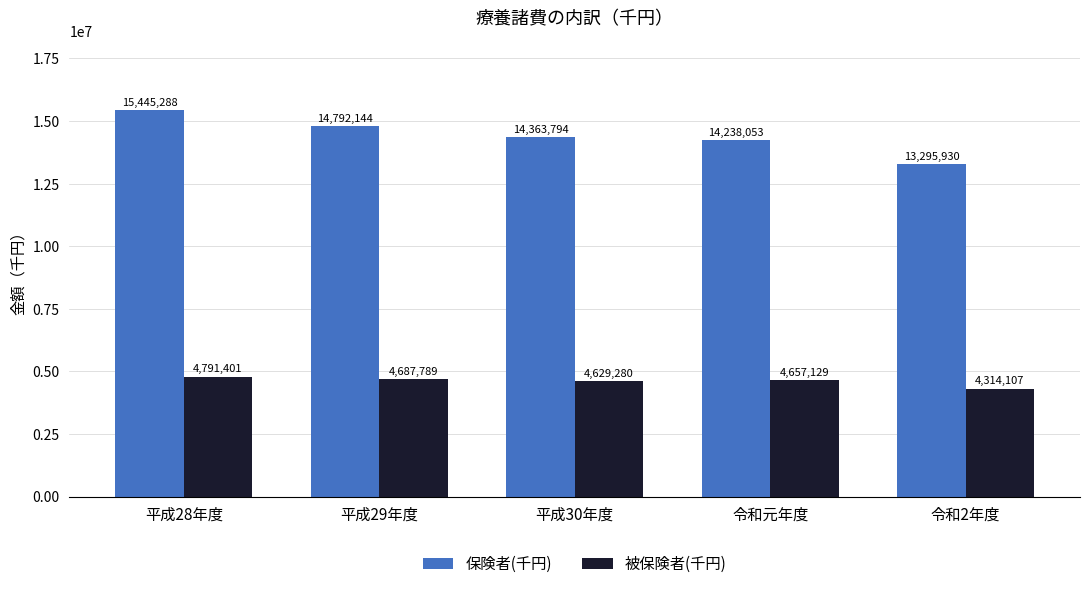

Between 平成30年度 and 令和元年度, which series saw the biggest shift?

保険者(千円)